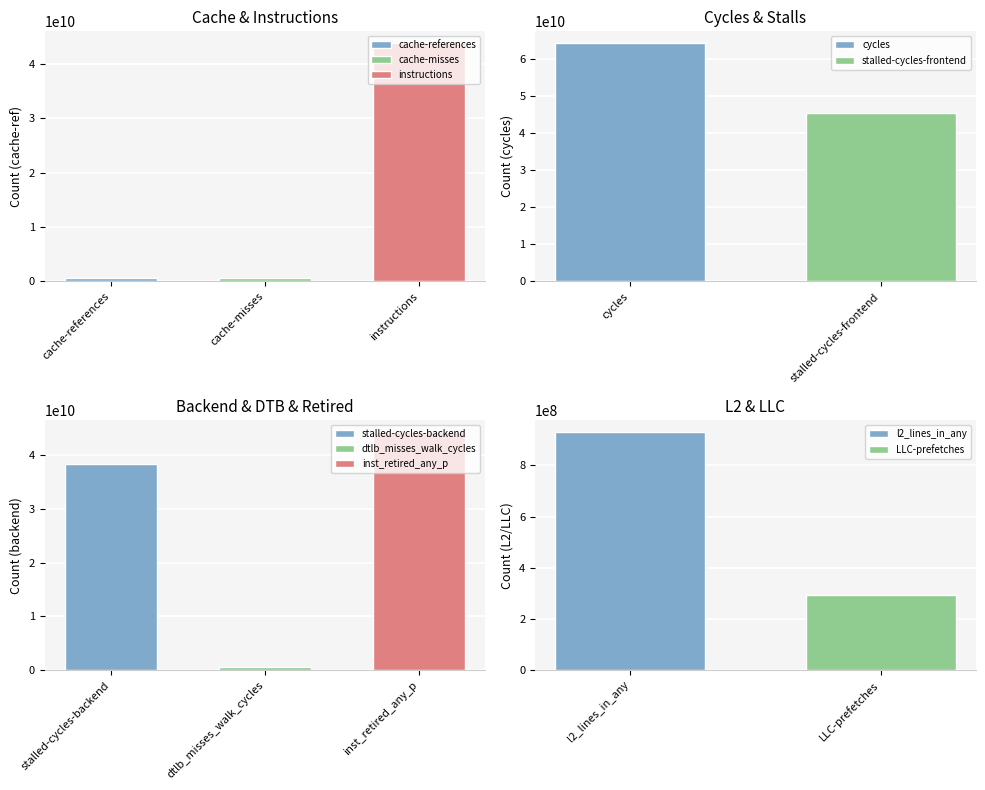

Reading left to right, what are all the values shown in this chart?

634169538	570271116	43826939604	64204085521	45506756496	38379506014	657574171	44260033851	930105825	292838912